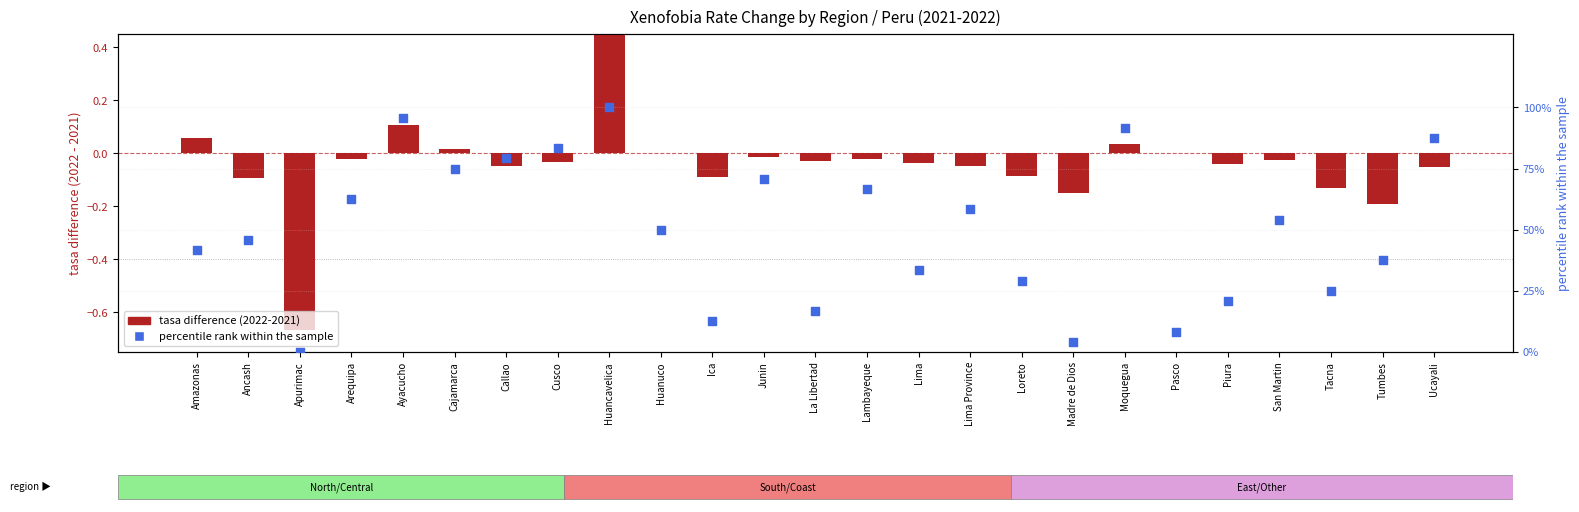

Which series has the widest spread of Y values?

percentile rank within the sample